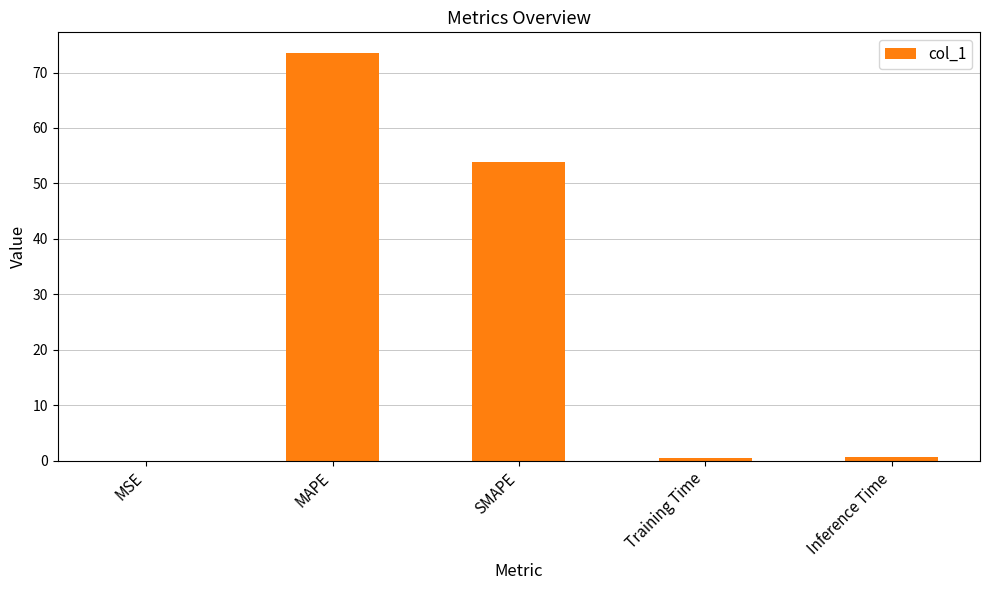

True or false: the data shows 0.0 at MSE.

True